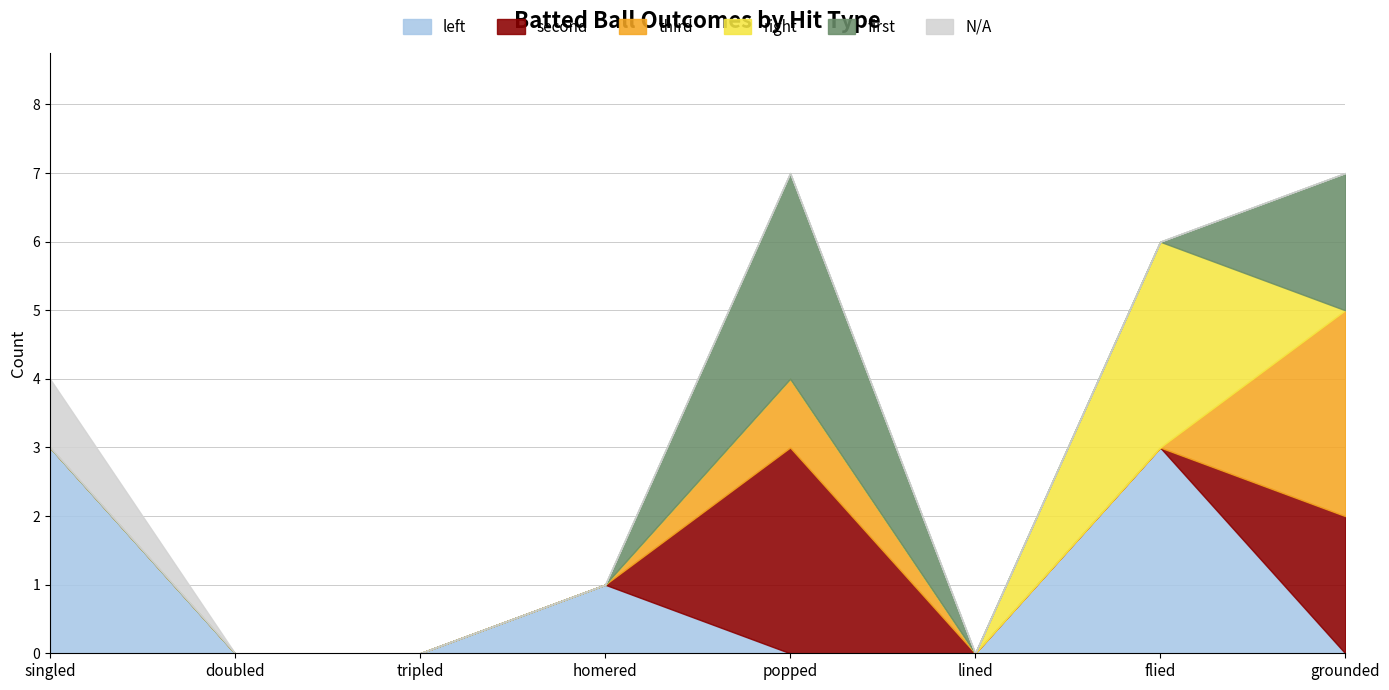

Which series has the largest range (max minus min)?

left